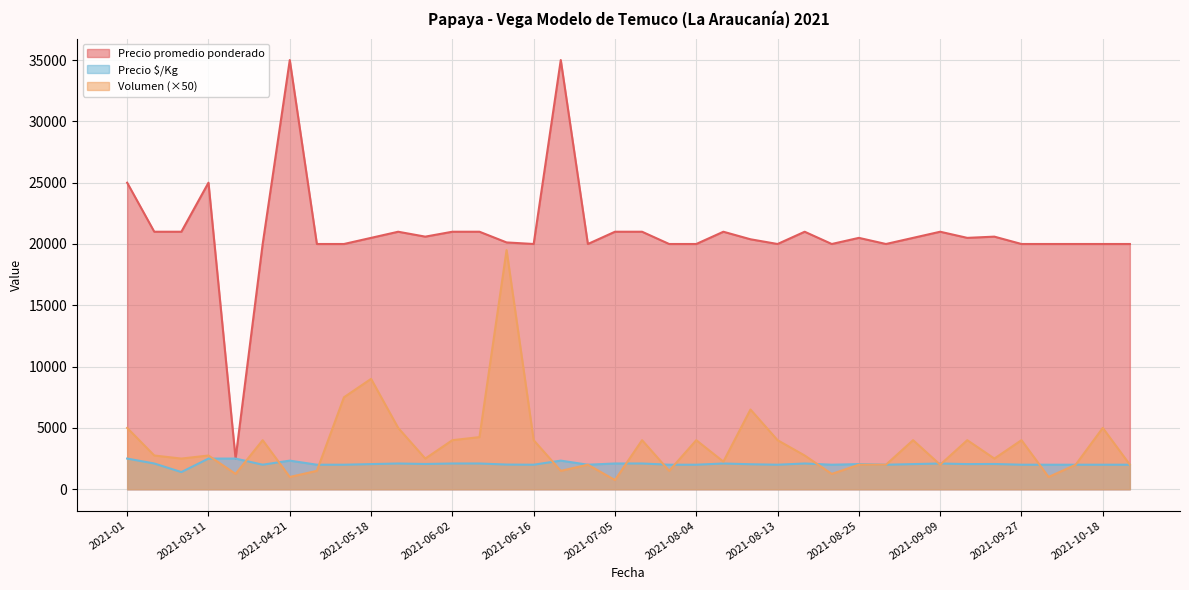

What is the total value across all series at 2021-04-15?

26000